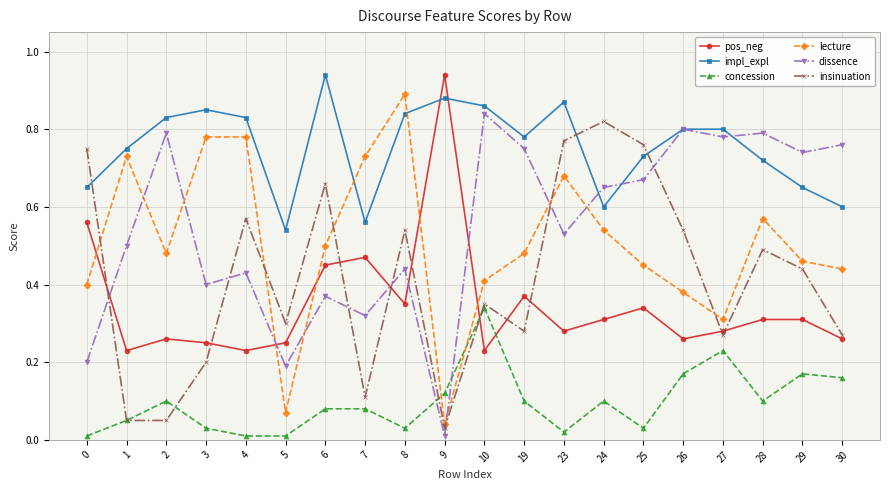

How many data points does each series have?

20